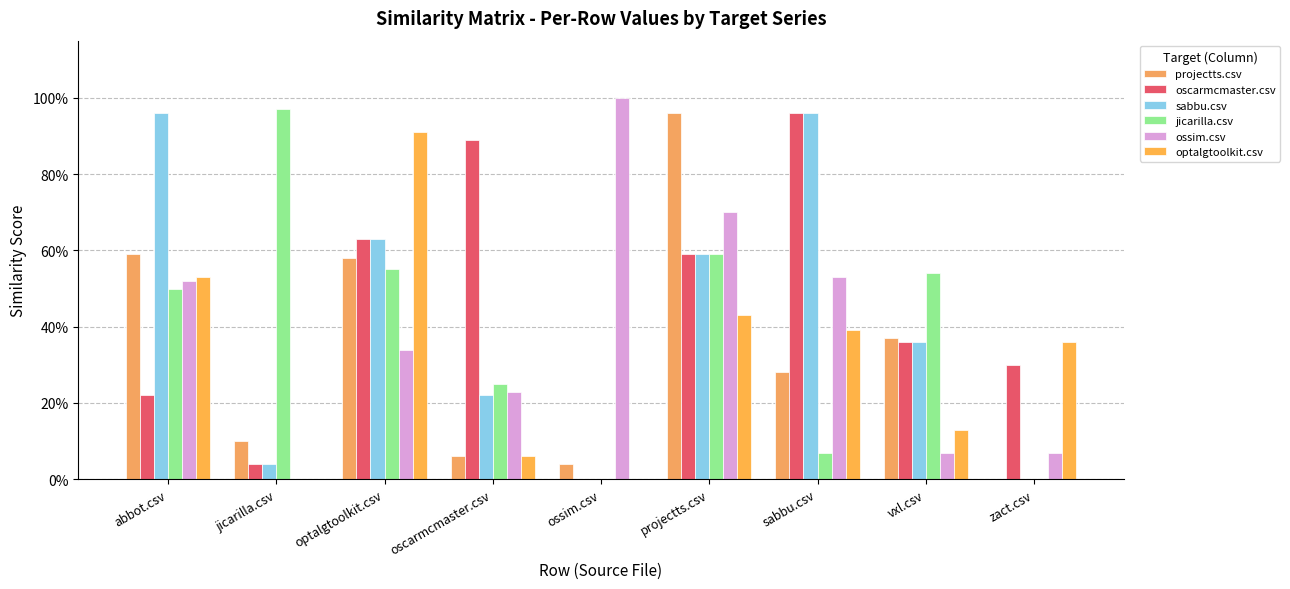

What is the average value of the optalgtoolkit.csv series?

0.3